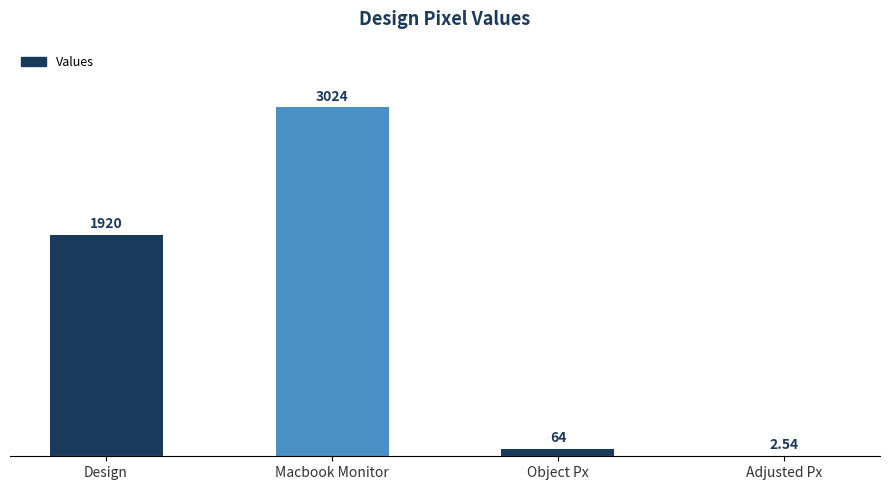

Which category has the highest value across all series?

Macbook Monitor